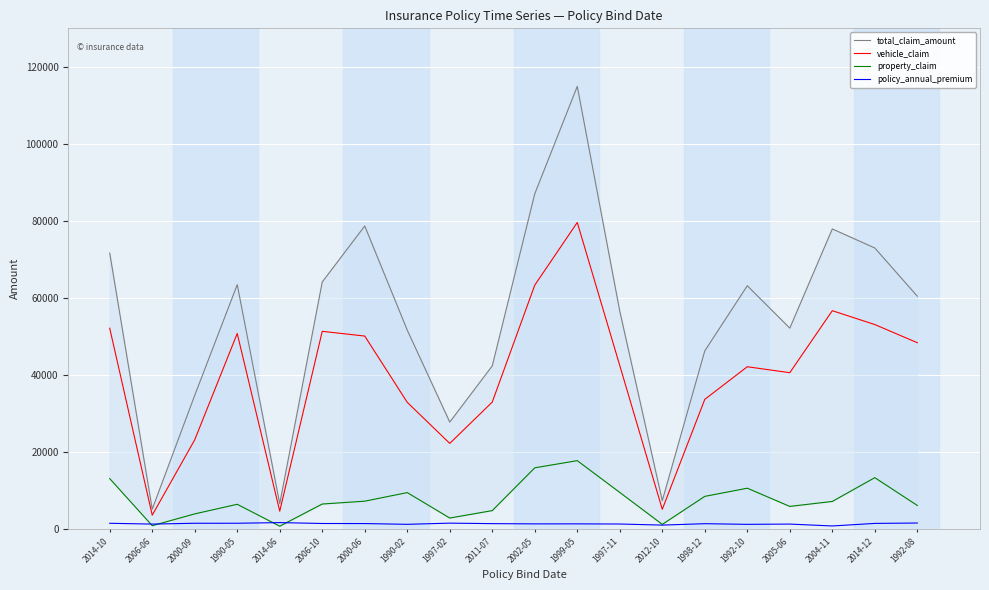

What is the difference between the highest and lowest values at 1997-02?

26257.0